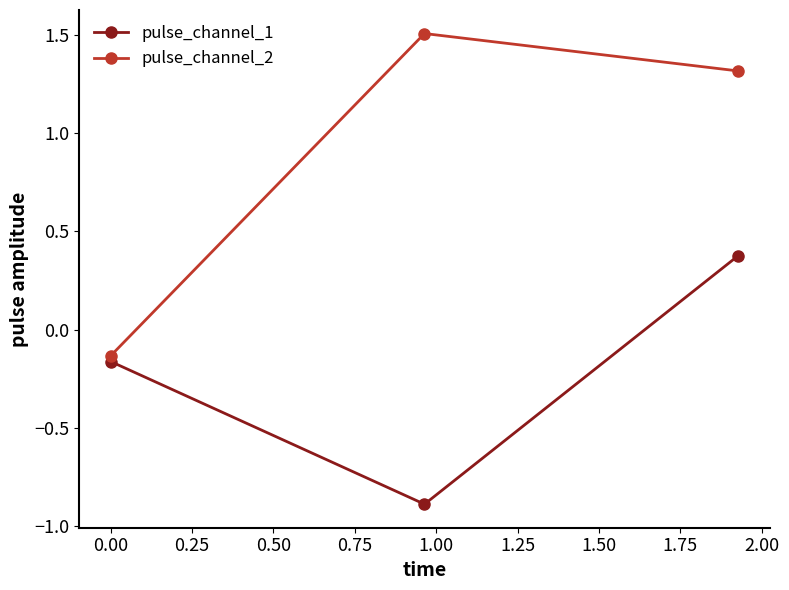

How many positive values does the pulse_channel_2 series have?

2